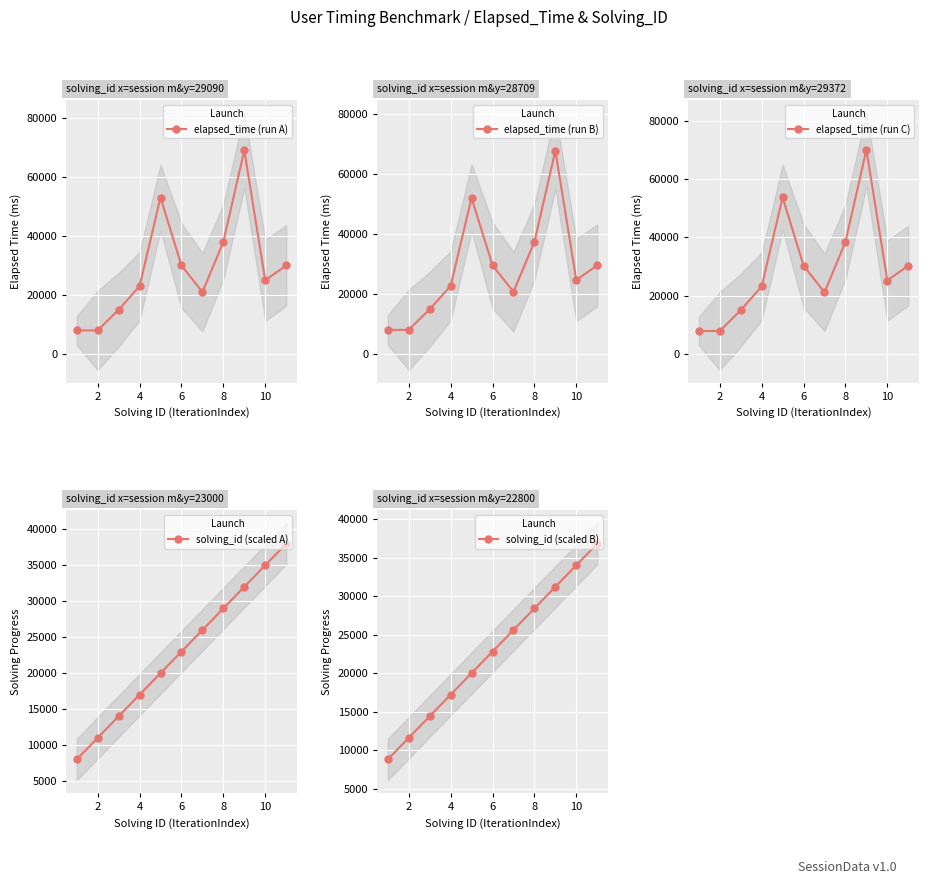

Is it true that solving_id (scaled B) equals 34000 at 10?

True